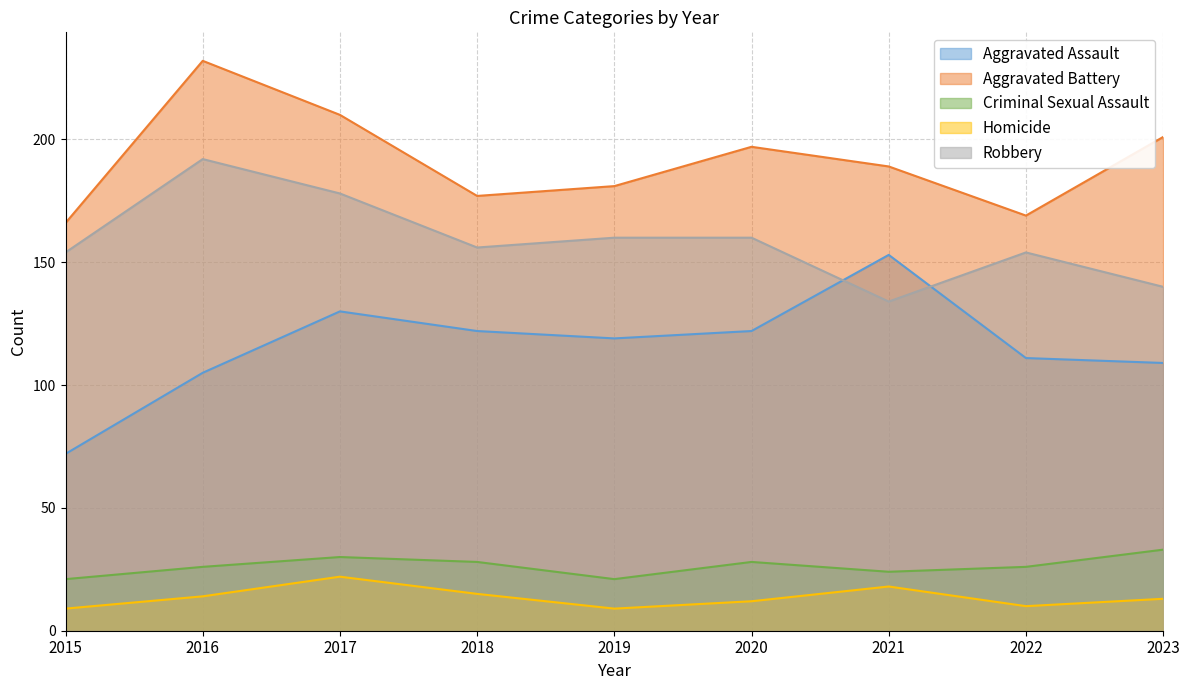

How many lines are shown in the chart?

5